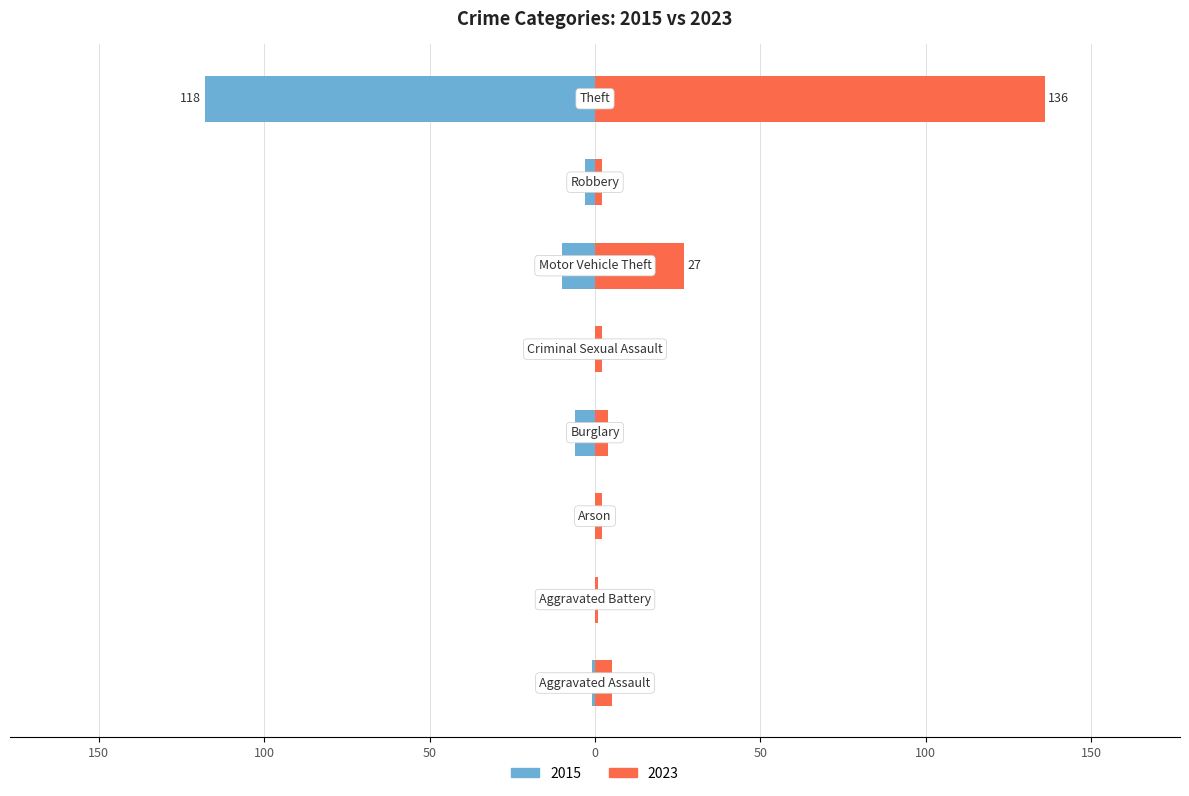

What is the lowest value of the 2023 series?

1